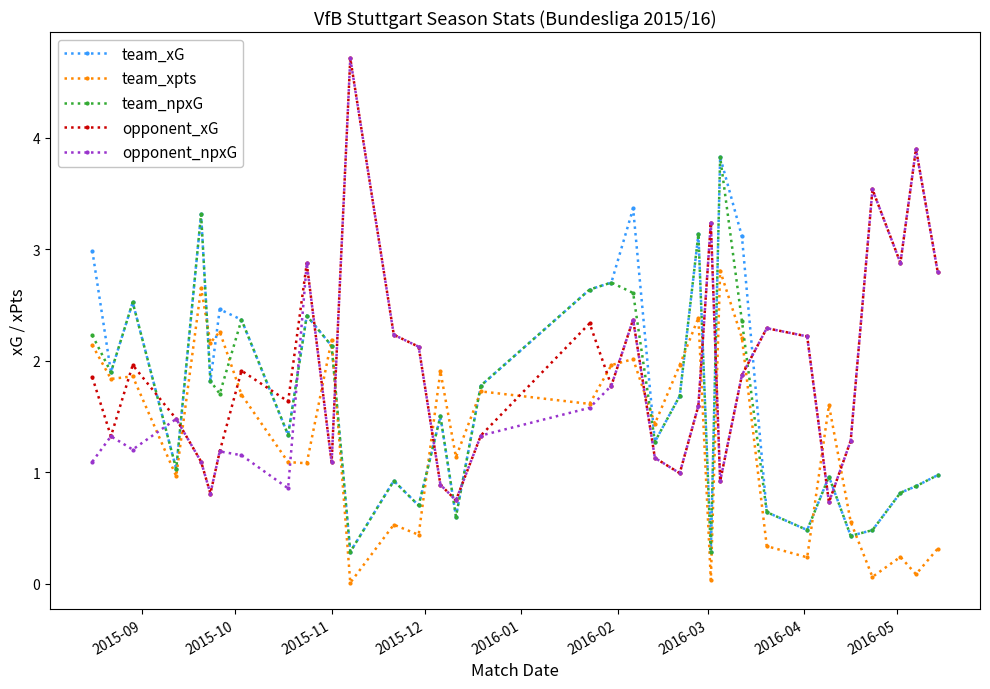

Rank the series by their average value, from lowest to highest.

team_xpts, team_npxG, team_xG, opponent_npxG, opponent_xG